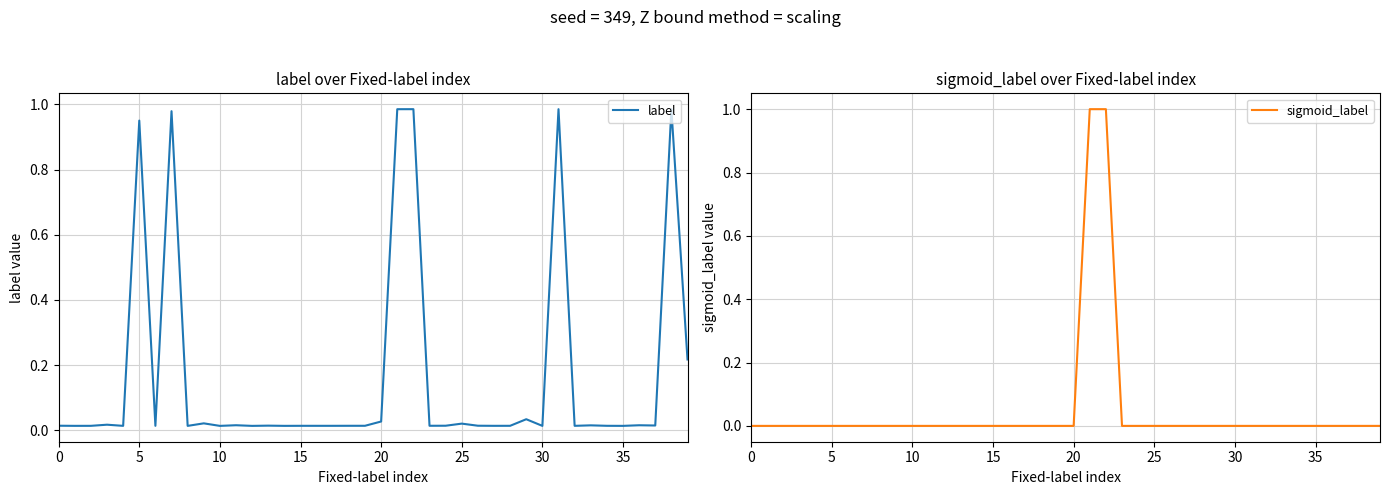

List the series in order of their peak value, highest first.

sigmoid_label, label